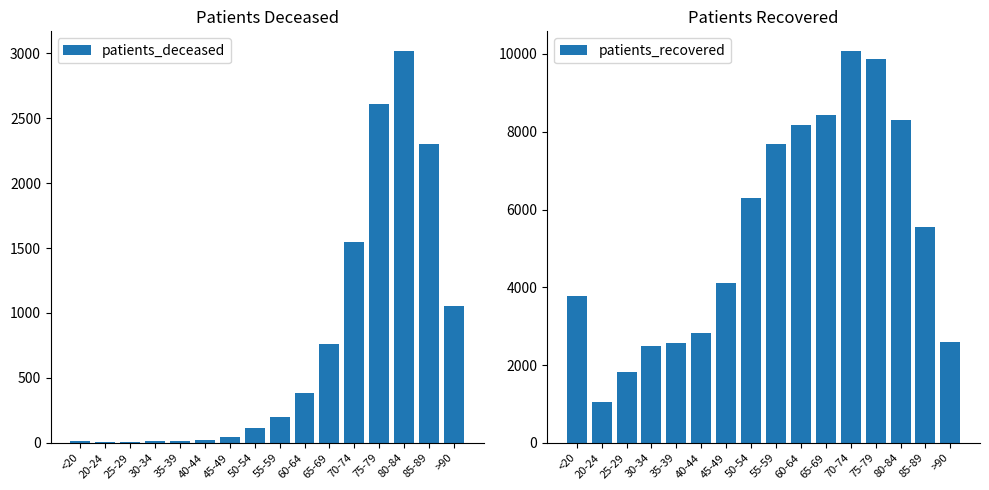

What is the sum of all patients_deceased values?

12098